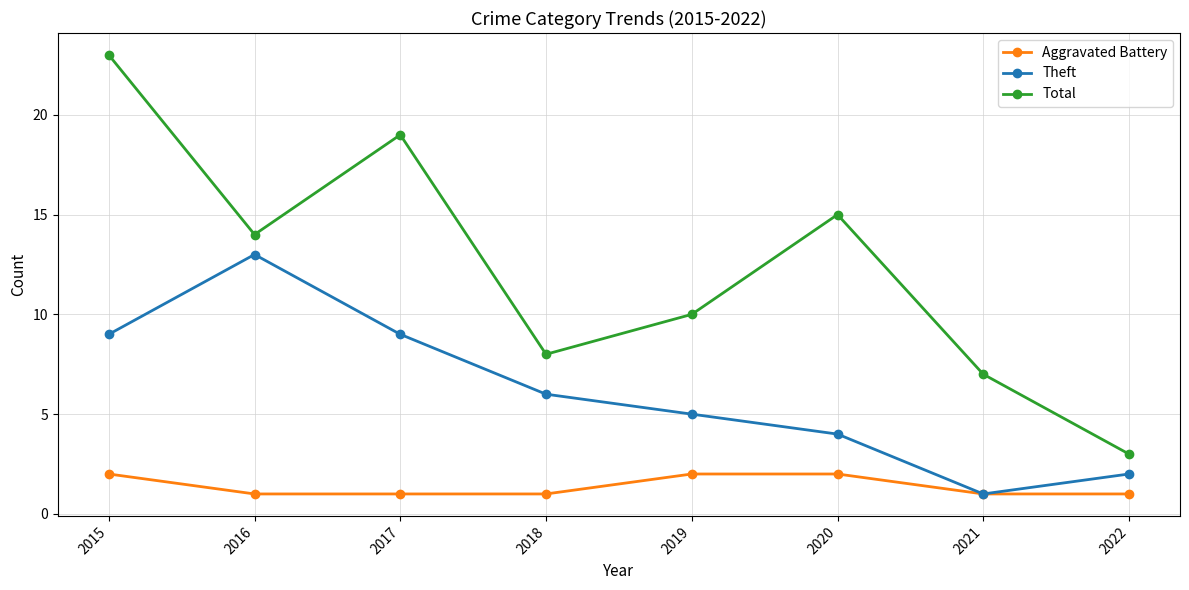

Reading right to left, extract all data points from this chart.

Aggravated Battery: 1	1	2	2	1	1	1	2
Theft: 2	1	4	5	6	9	13	9
Total: 3	7	15	10	8	19	14	23